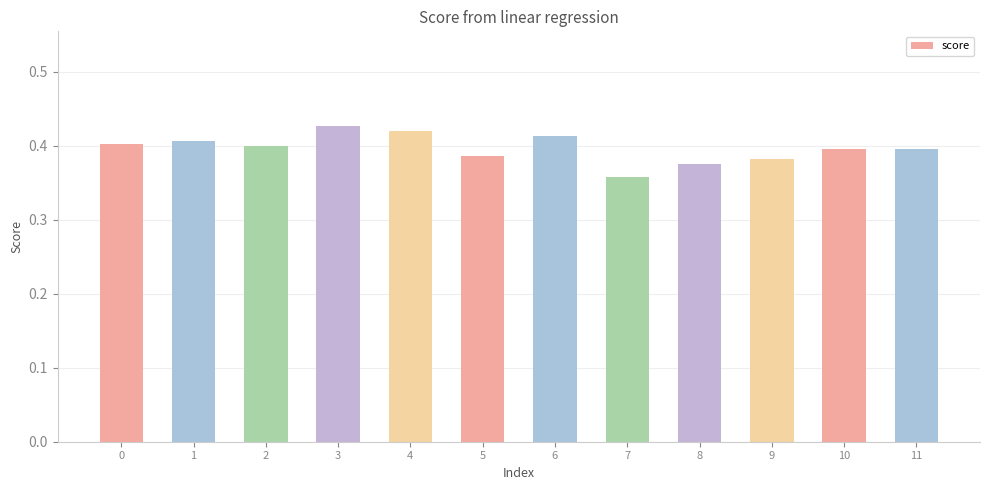

What is the sum of all values?

4.8